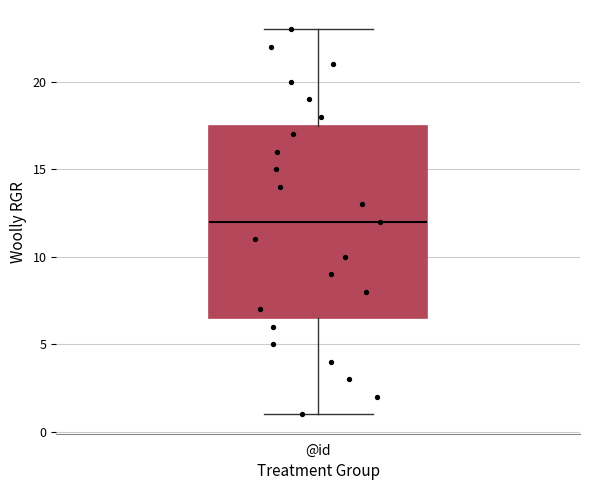

Where does the median line of the box for @id sit on the y-axis? The values are not printed on the chart, so give them approximately, as read against the axis.

12.0